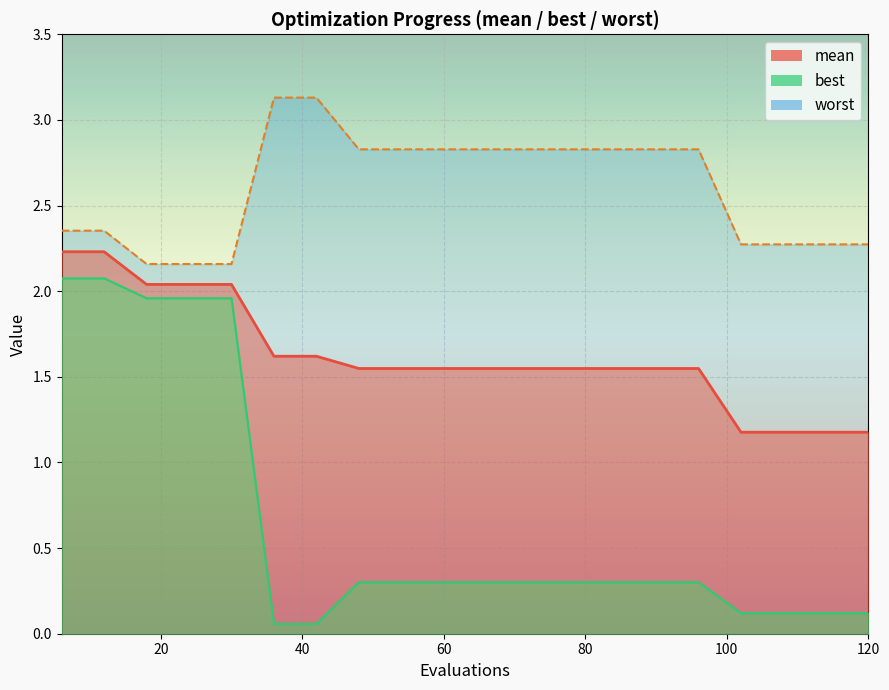

Is the value of best at 60 greater than the value of mean at 48?

No